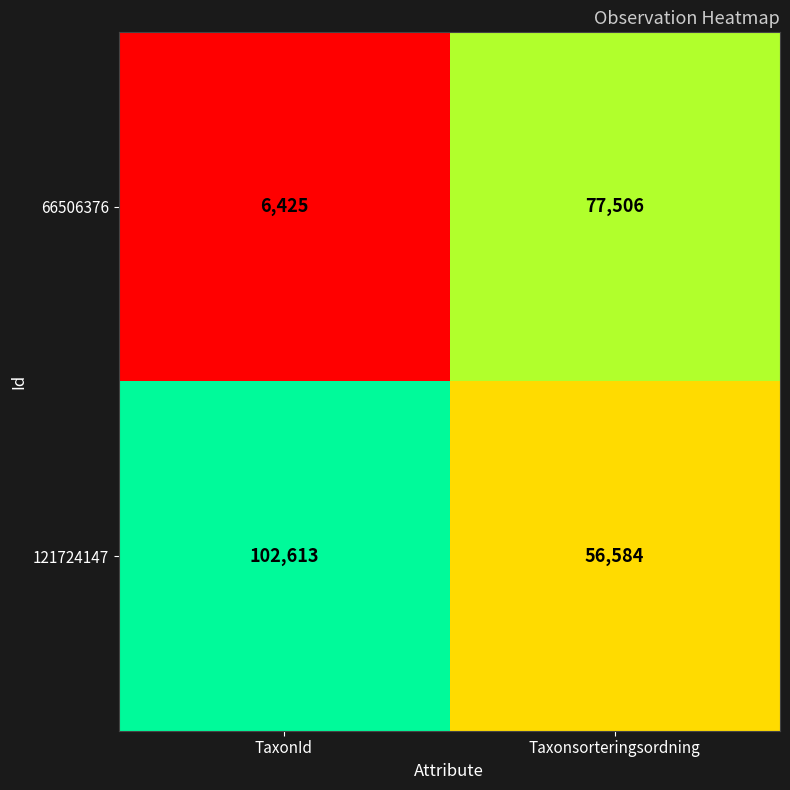

Rank the series at Taxonsorteringsordning from lowest to highest value.

121724147, 66506376